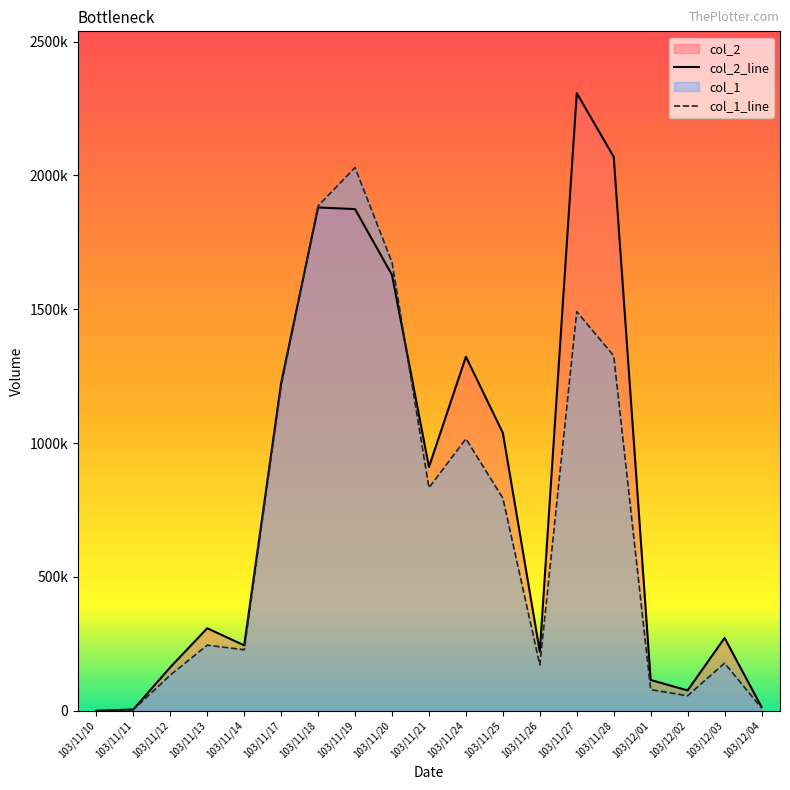

At which label does col_2_line reach its peak?

103/11/27